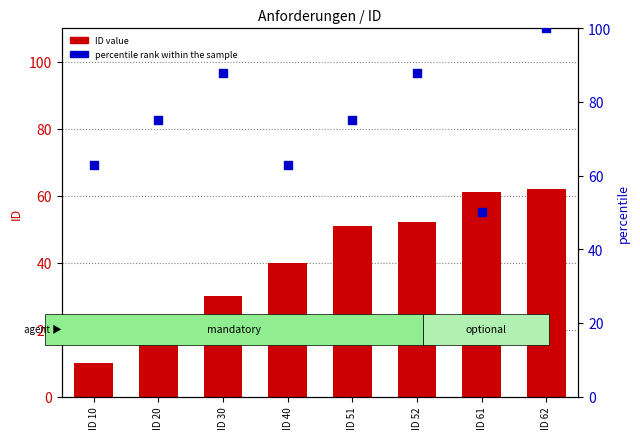

What is the total value across all series at ID 20?

95